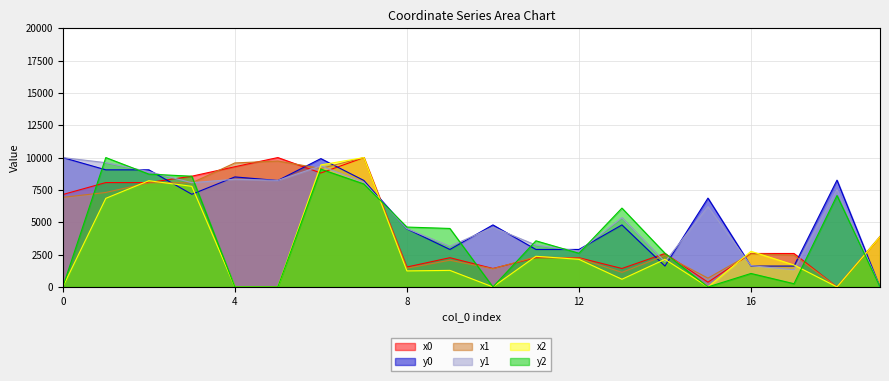

How many interior local valleys does the y1 series have?

6